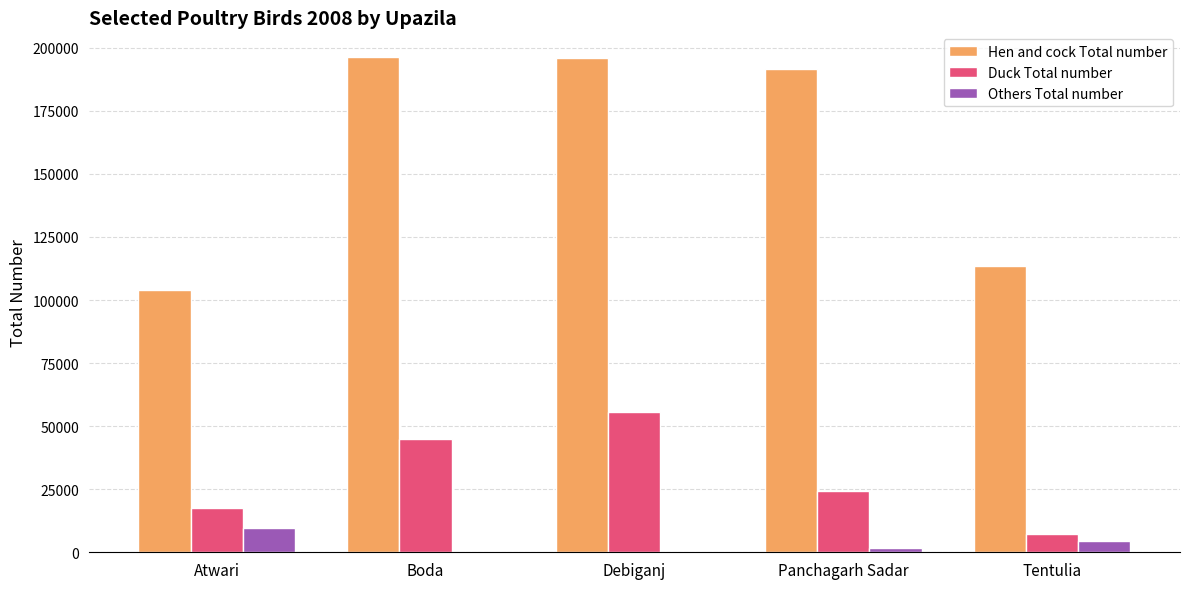

Count the Others Total number values in the range 0 to 4355.

4